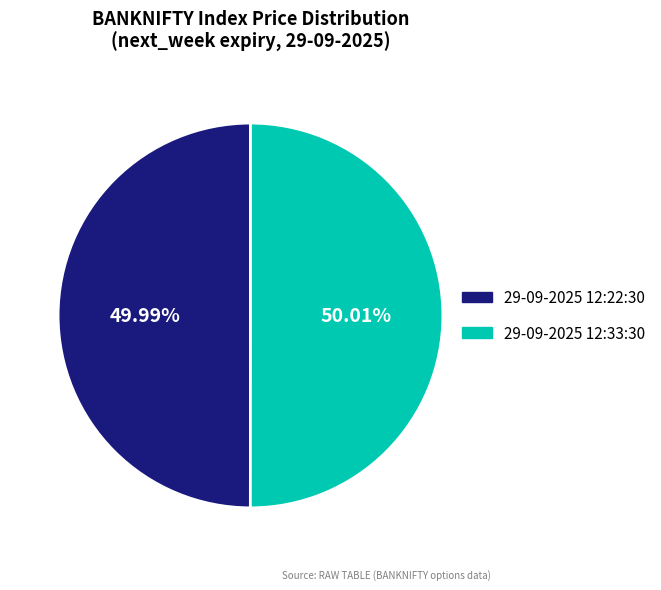

How many slices are in this pie chart?

2